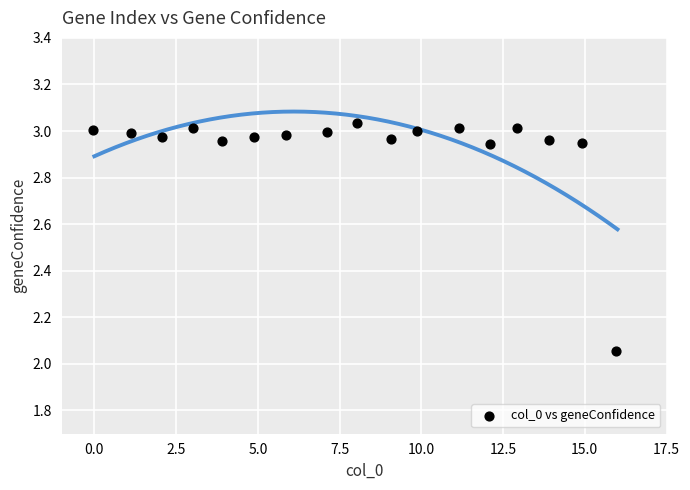

What is the range of Y values (max minus min)?

1.0